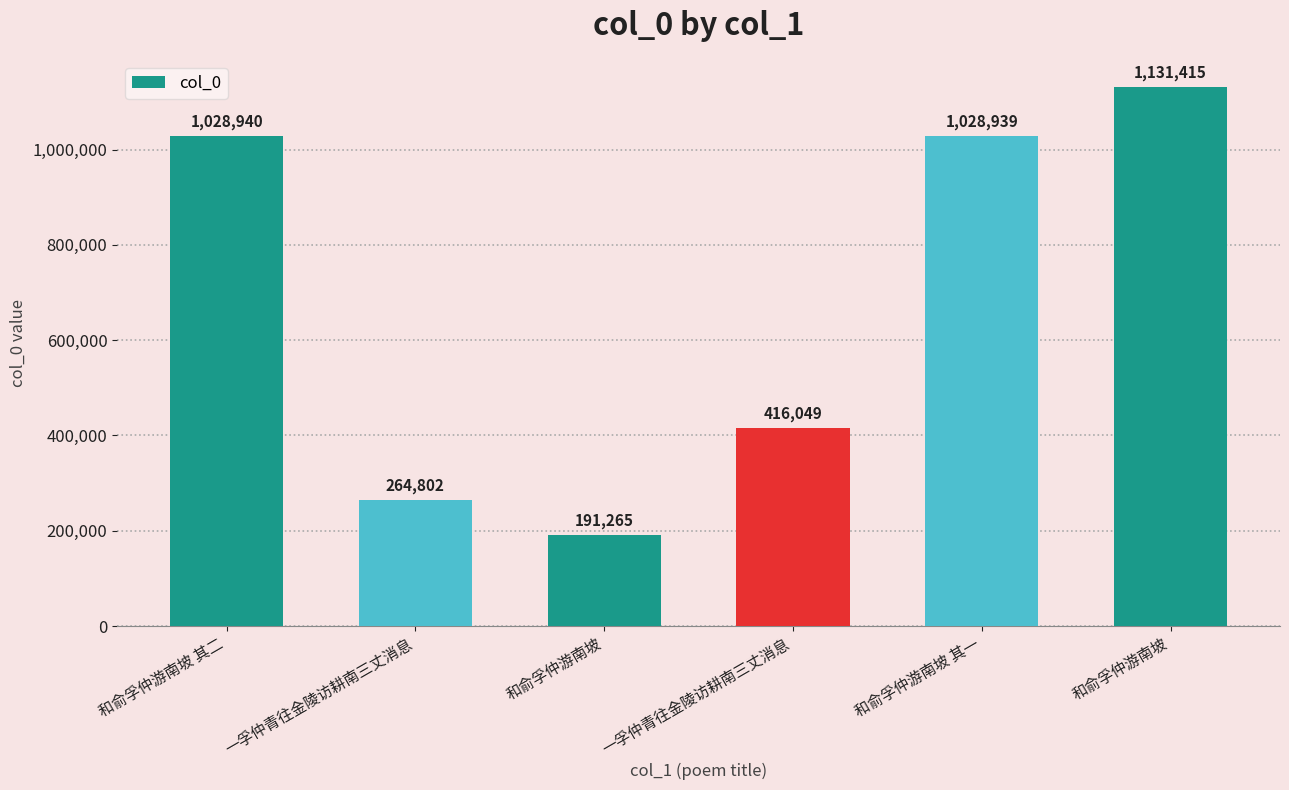

What is the average value?

676902